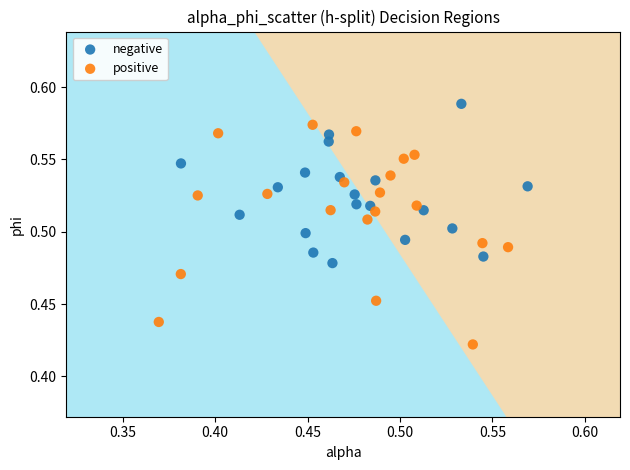

Which series reaches the minimum Y coordinate?

positive